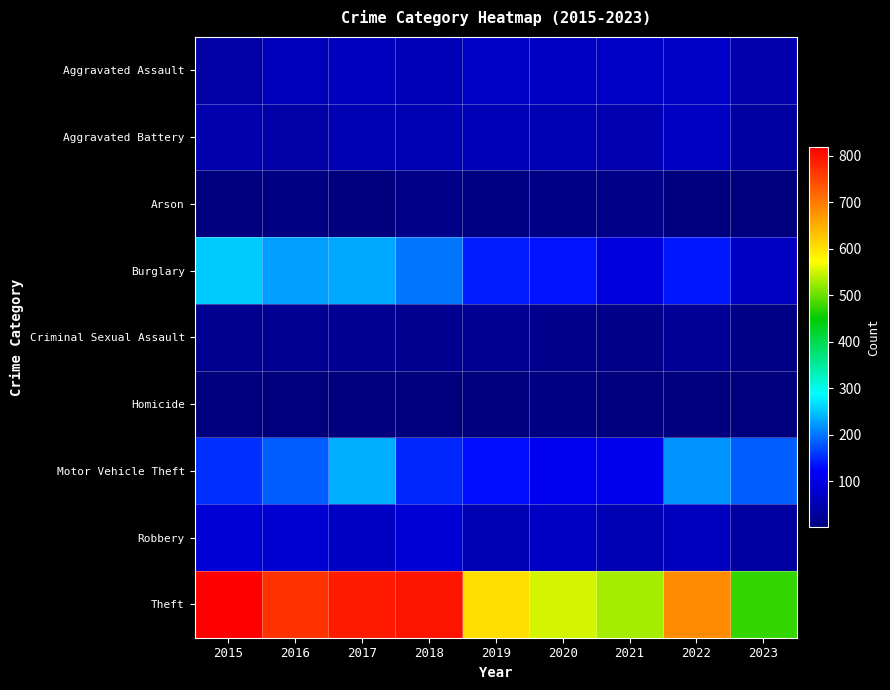

Rank the series at 2019 from highest to lowest value.

Theft, Burglary, Motor Vehicle Theft, Aggravated Assault, Aggravated Battery, Robbery, Criminal Sexual Assault, Arson, Homicide